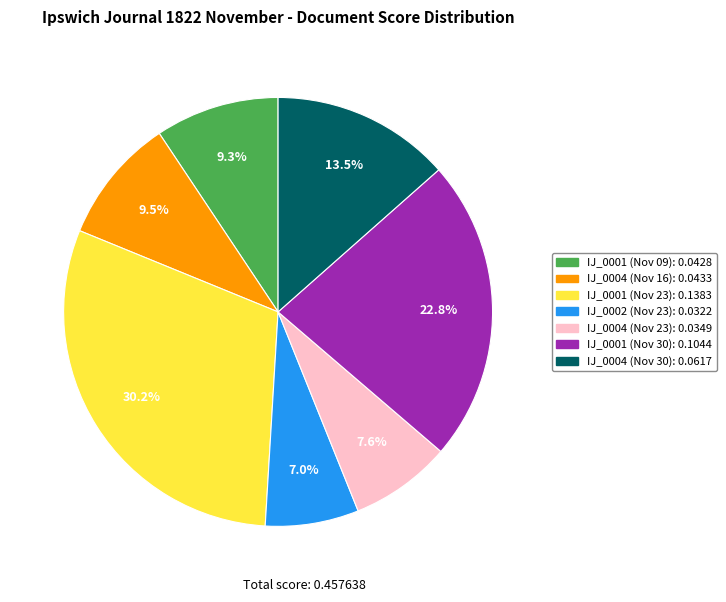

How many segments does this pie chart have?

7